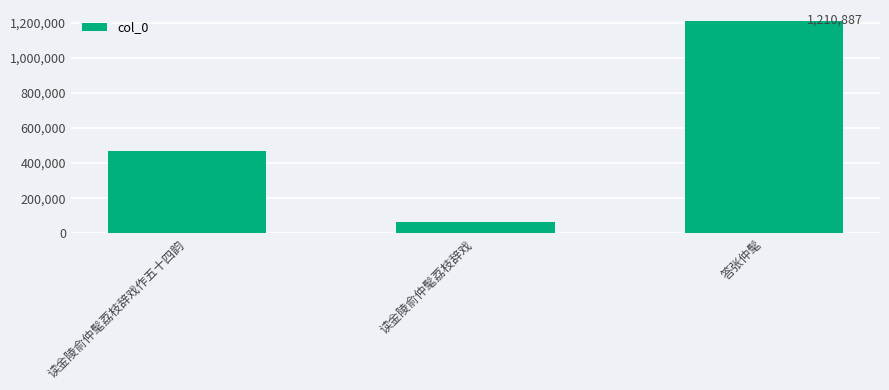

The value at 读金陵俞仲髦荔枝辞戏 is 64992. True or false?

True